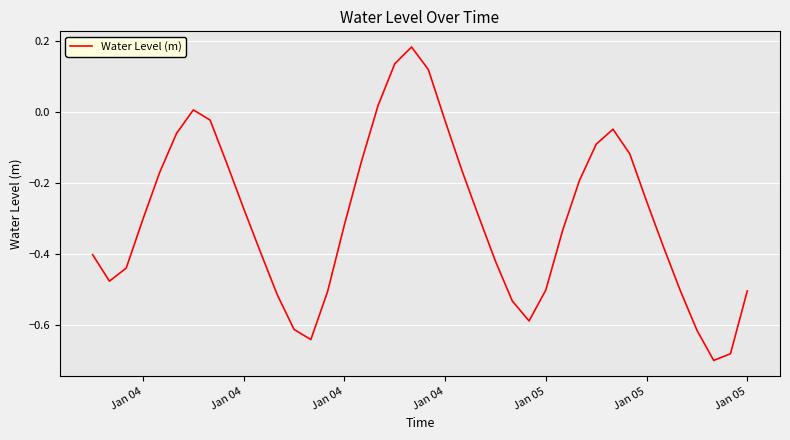

Count the number of data series in this chart.

1